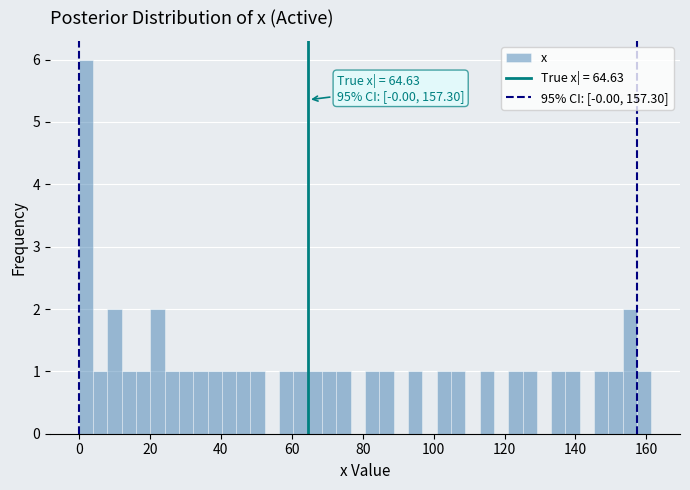

Around what value on the x-axis is the tallest bar? Give the approximate position of its centre, as read against the axis.

2